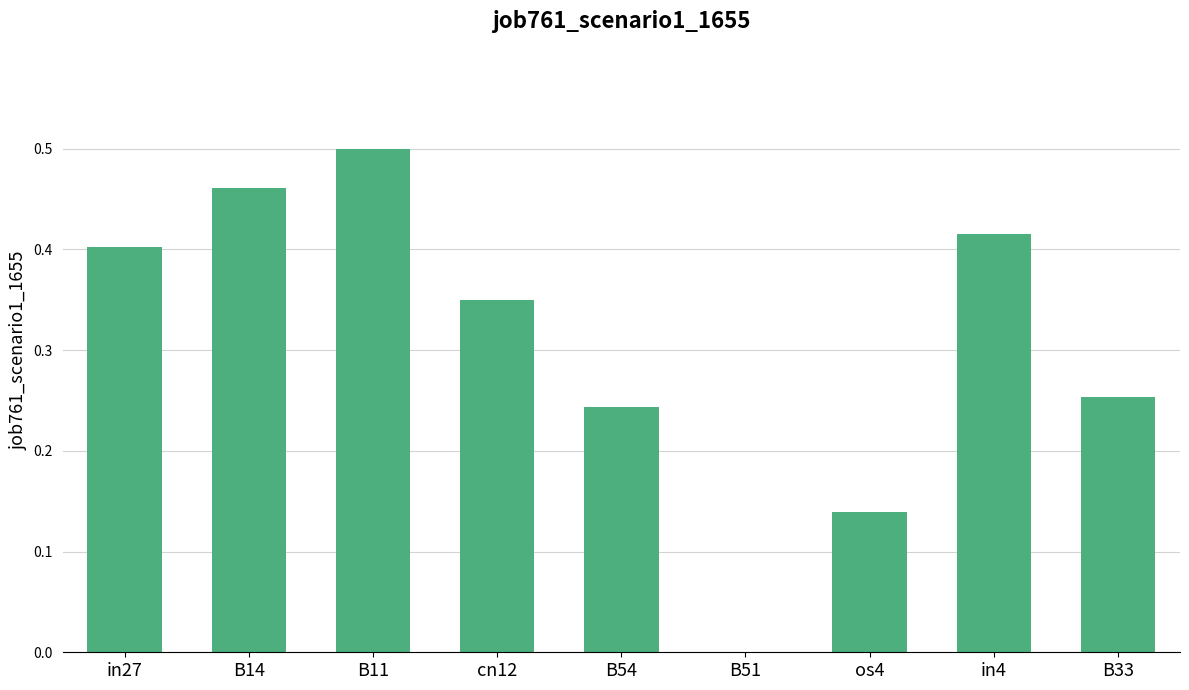

The chart shows a value of 0.0 at B51. True or false?

True